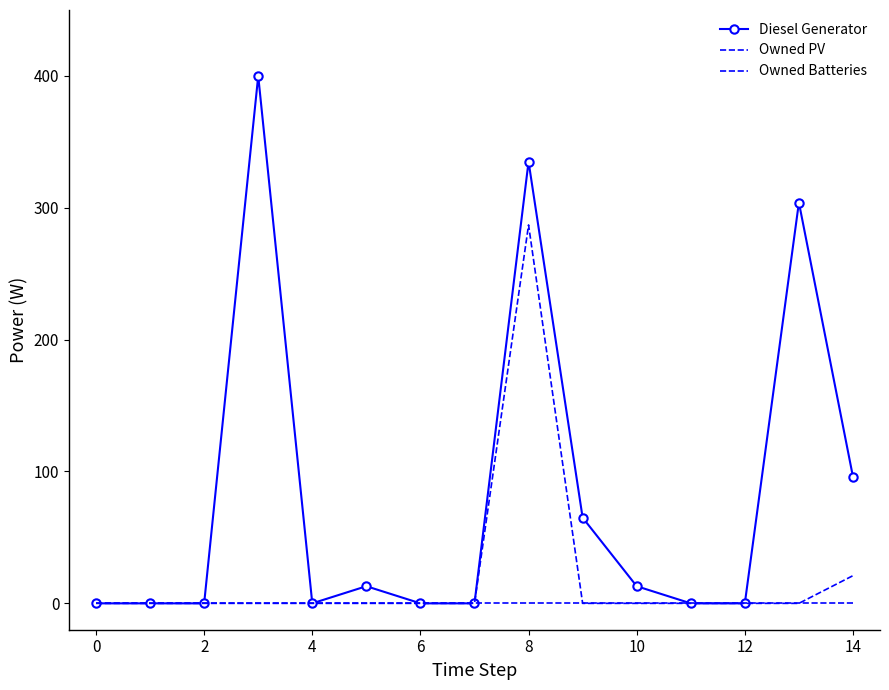

How many interior local peaks does the Diesel Generator series have?

4